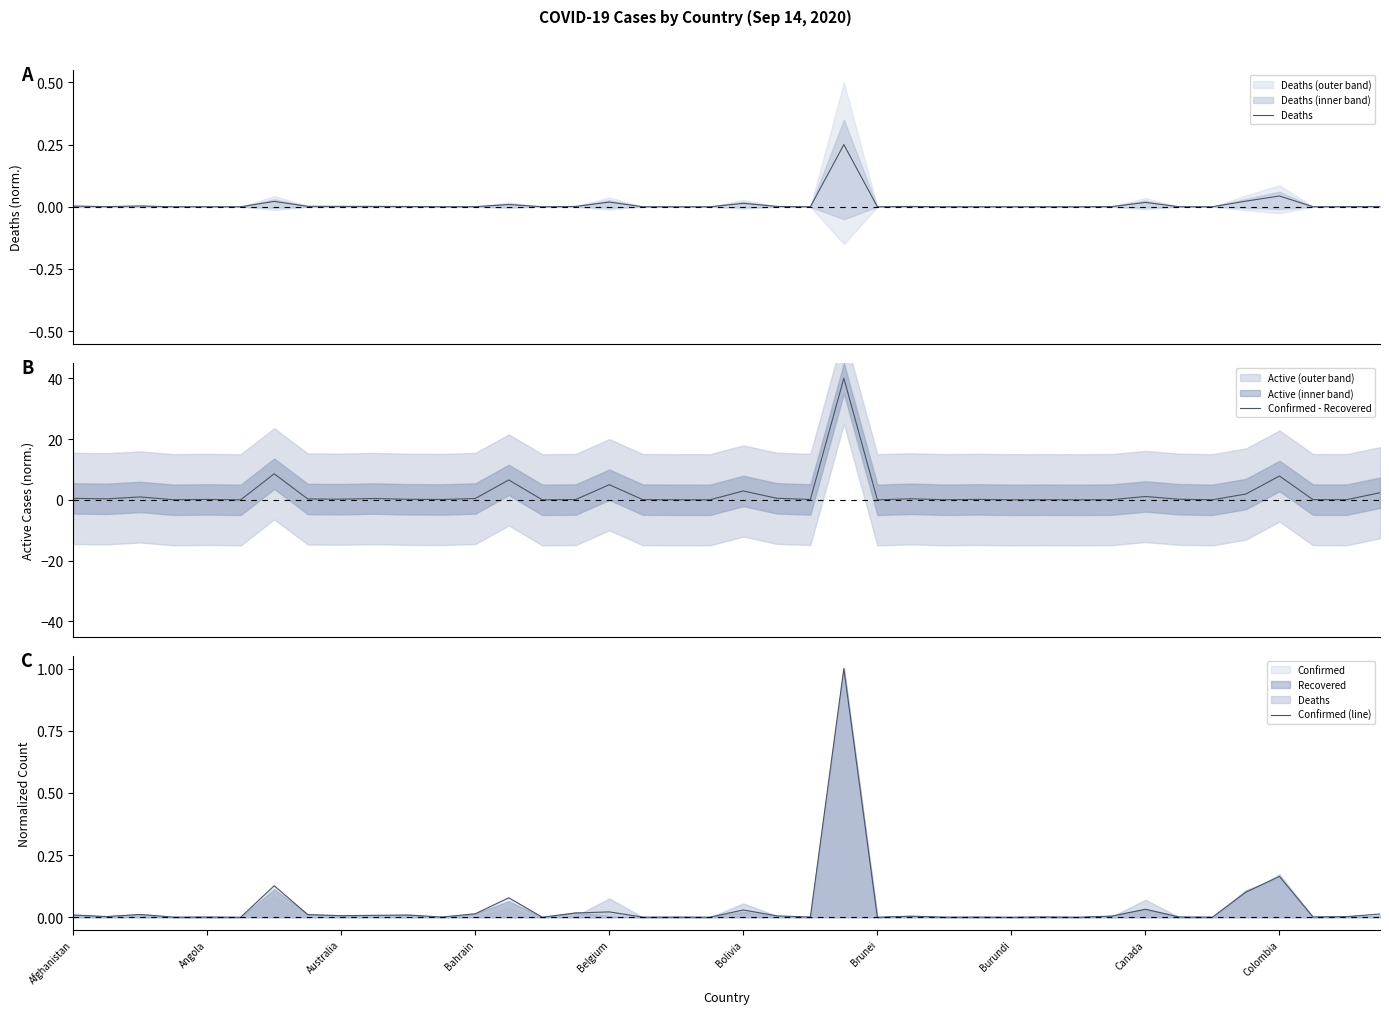

True or false: Confirmed - Recovered and Deaths cross at least once.

False